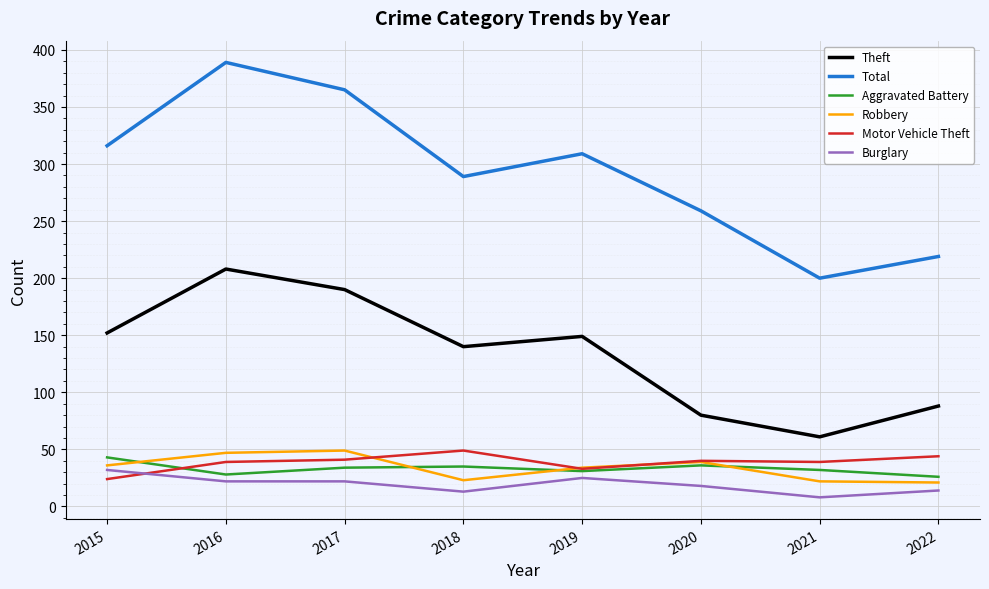

At which category is the sum across all series the highest?

2016